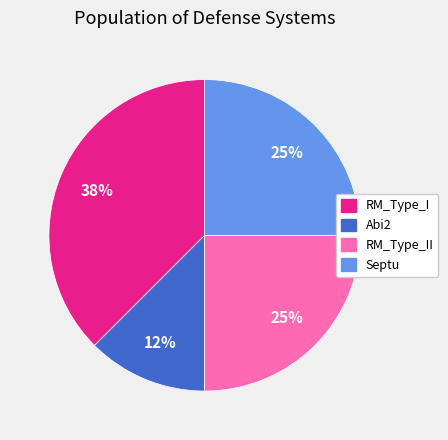

What is the smallest slice in the pie chart?

Abi2